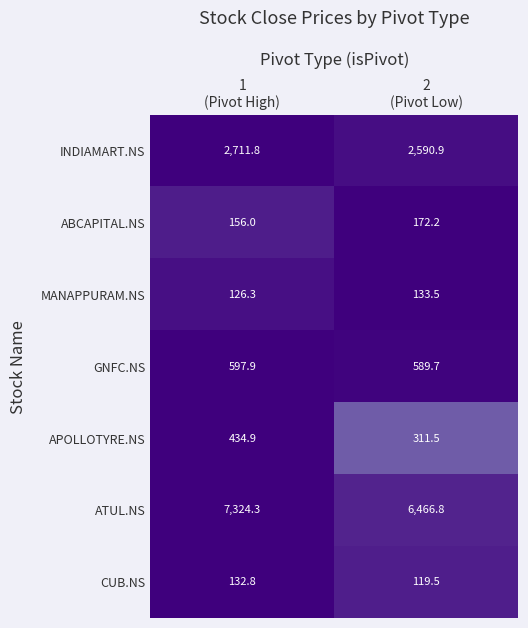

Reading left to right, list all the values displayed in this chart.

INDIAMART.NS: 2711.8	2590.9
ABCAPITAL.NS: 156.0	172.2
MANAPPURAM.NS: 126.3	133.5
GNFC.NS: 597.9	589.7
APOLLOTYRE.NS: 434.9	311.5
ATUL.NS: 7324.3	6466.8
CUB.NS: 132.8	119.5